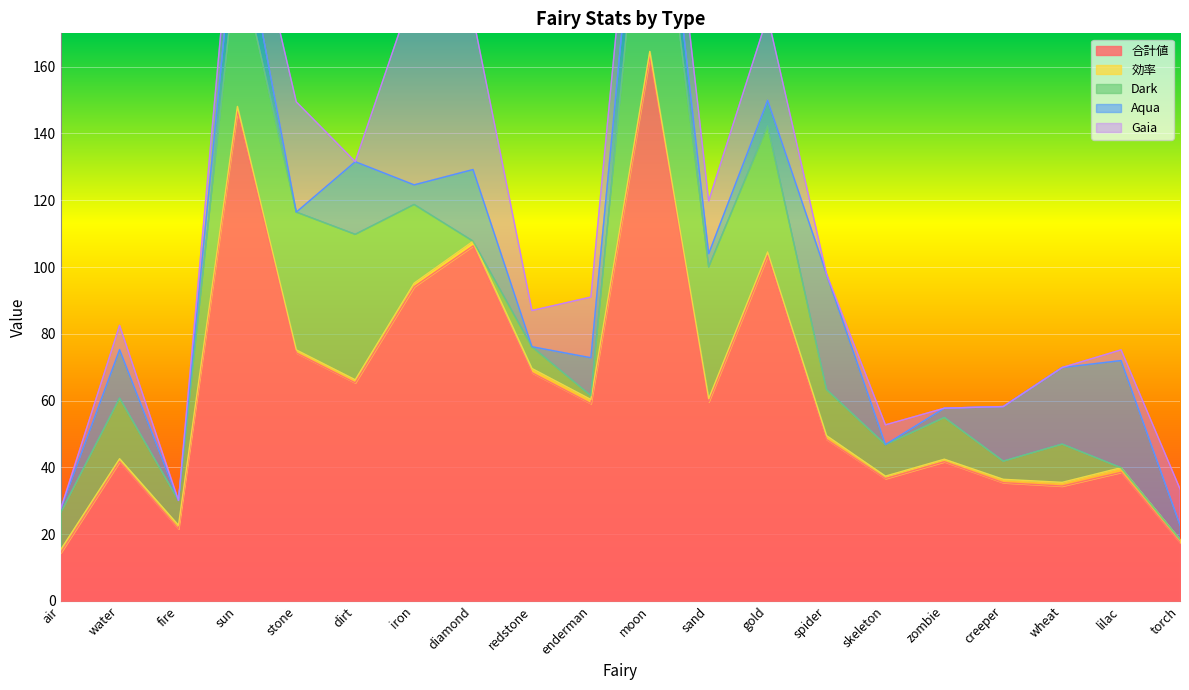

At which category does Dark reach its first local valley?

fire